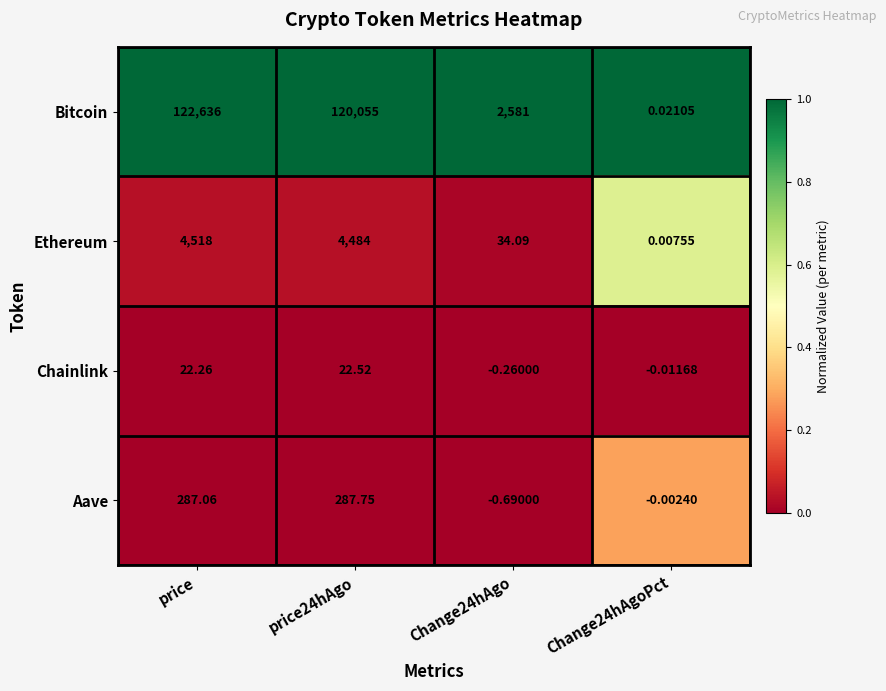

Which series has the widest spread of values?

Bitcoin